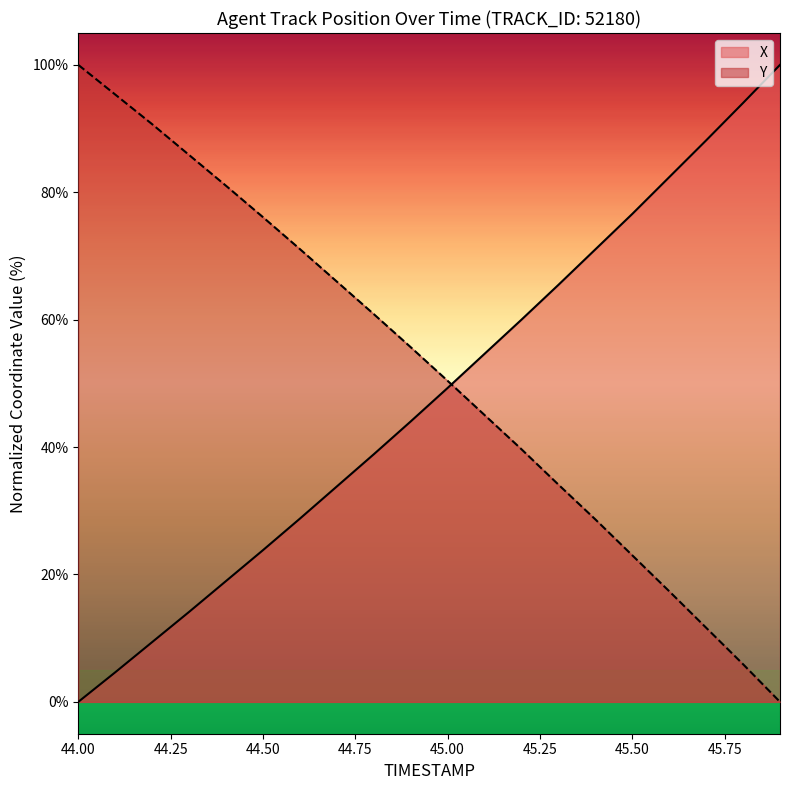

What is the difference between the maximum and minimum values in the X series?

100.0